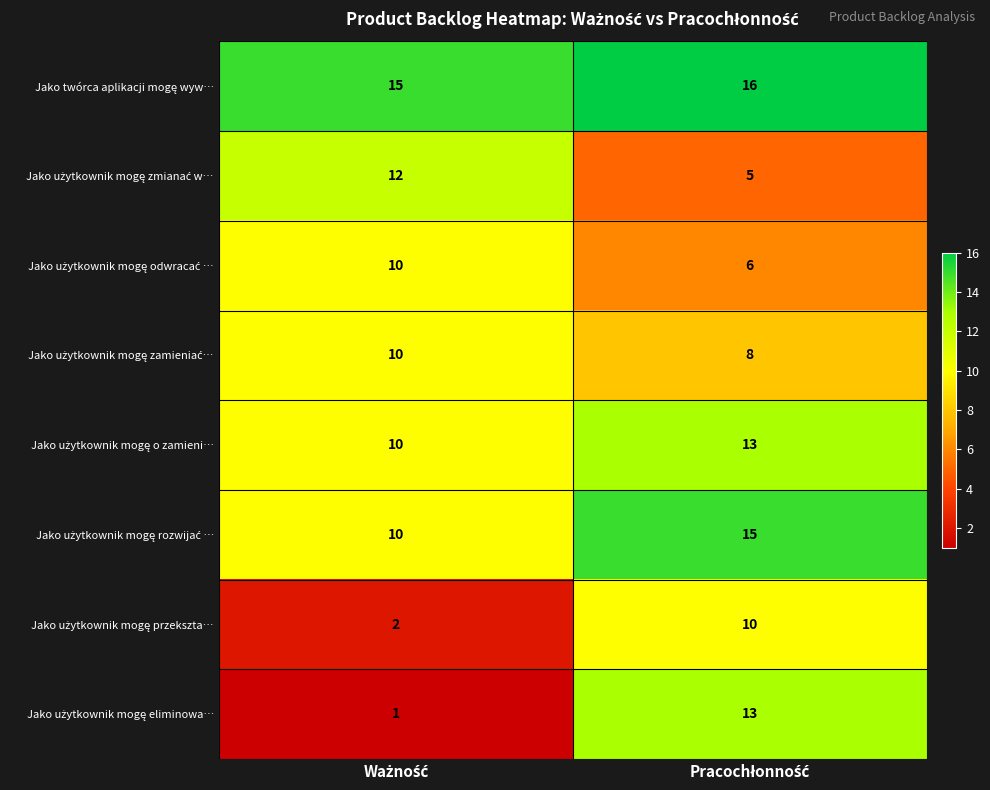

Count the number of data series in this chart.

8